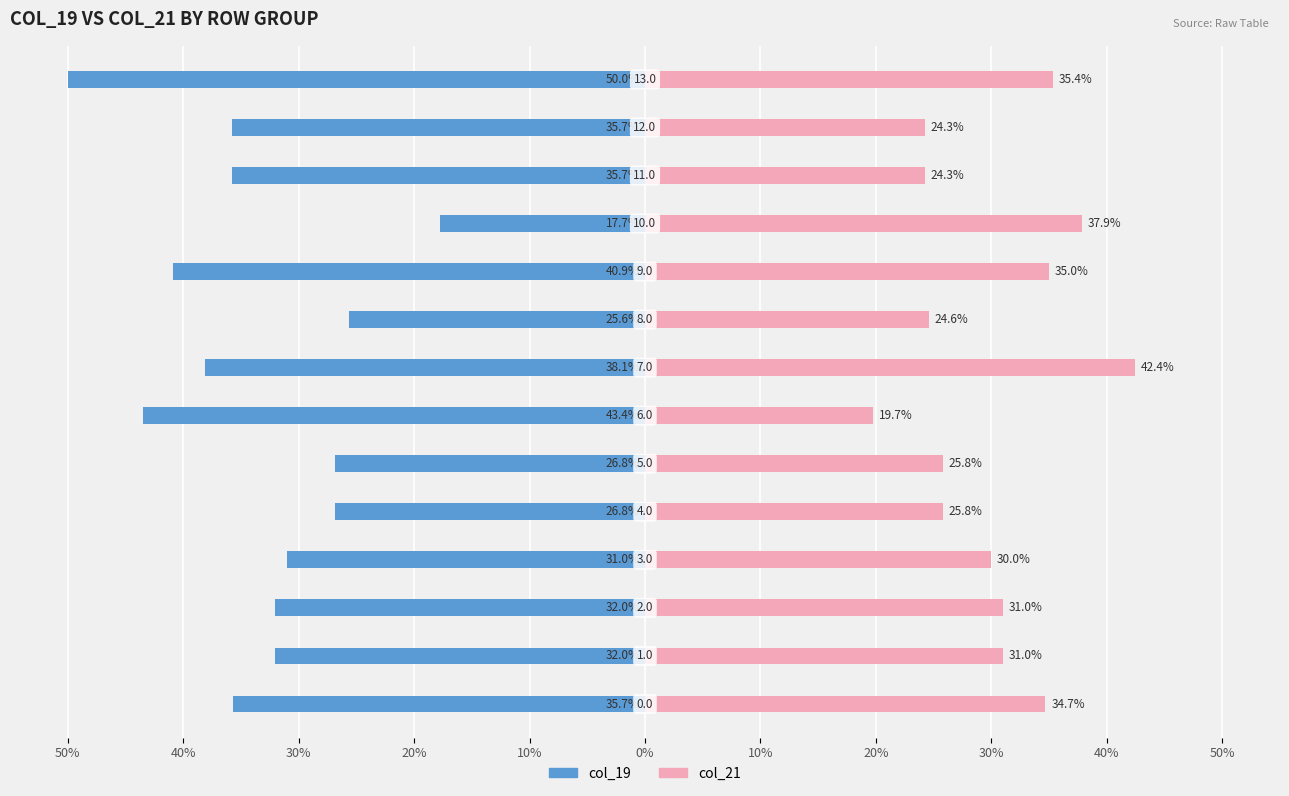

How many groups of bars are there?

14